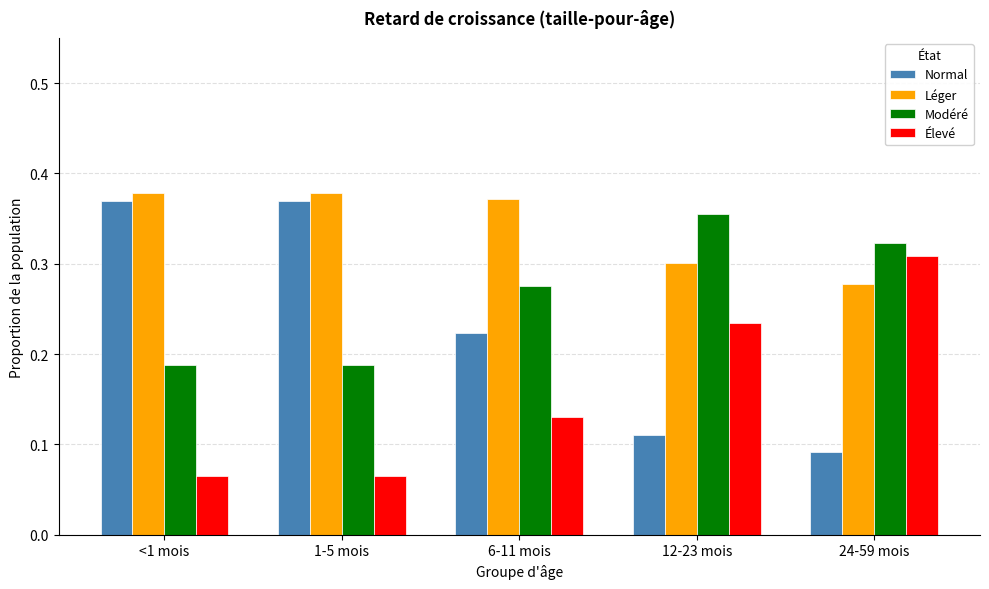

Which series has the widest spread of values?

Normal